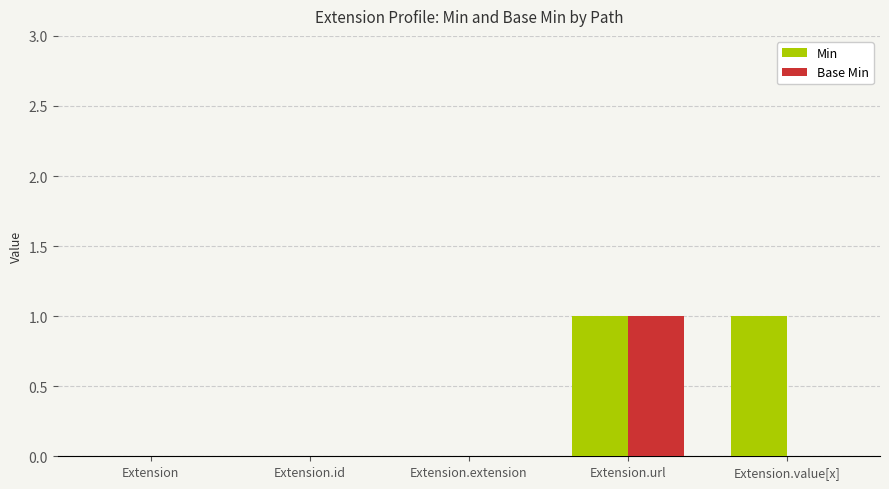

What are all the series names shown in the legend?

Min, Base Min